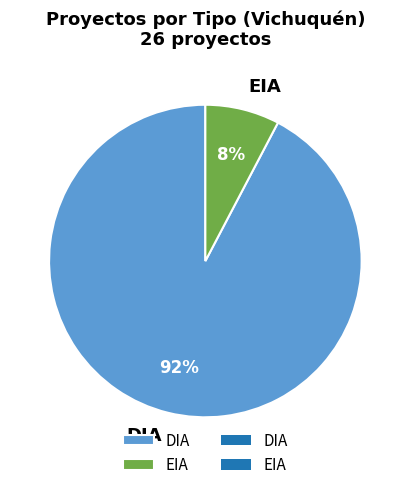

Between DIA and EIA, which is larger?

DIA